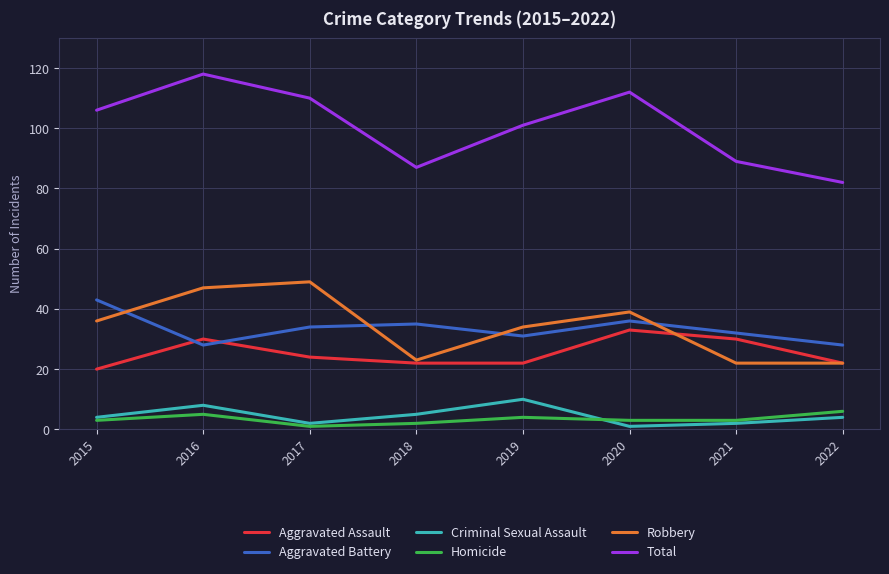

What is the total value across all series at 2018?

174